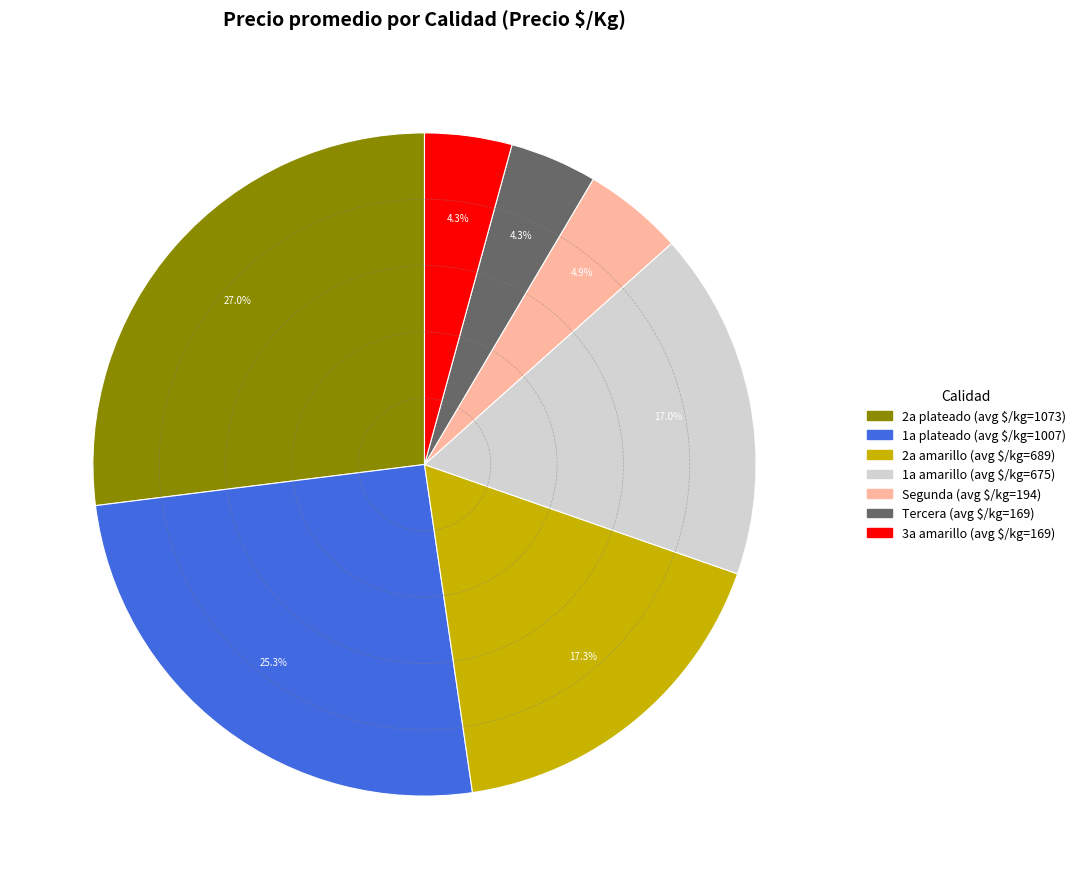

Is there any slice that represents more than half of the pie?

No